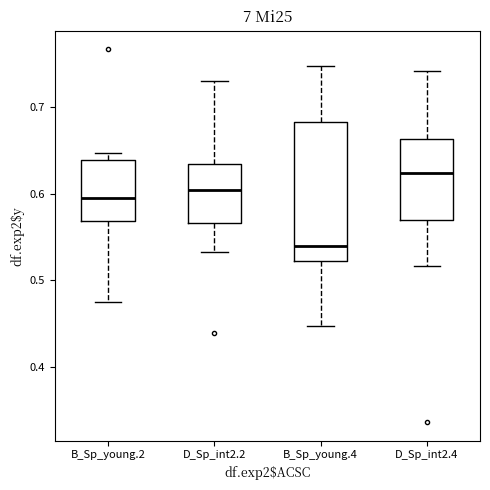

Reading left to right, read every box against the y-axis: the position of its median line, the range the box covers, and the ends of its whiskers. The values are not printed on the chart, so give them approximately, as read against the axis.

B_Sp_young.2: median 0.60, box 0.57 to 0.64, whiskers 0.48 to 0.65
D_Sp_int2.2: median 0.60, box 0.57 to 0.63, whiskers 0.53 to 0.73
B_Sp_young.4: median 0.54, box 0.52 to 0.68, whiskers 0.45 to 0.75
D_Sp_int2.4: median 0.62, box 0.57 to 0.66, whiskers 0.52 to 0.74